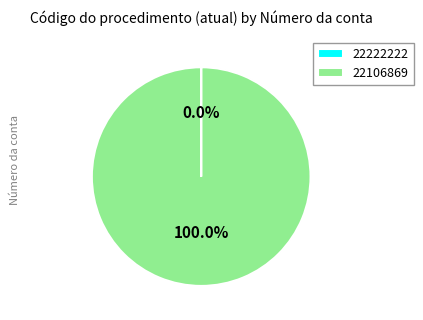

Count the number of slices in the pie.

2